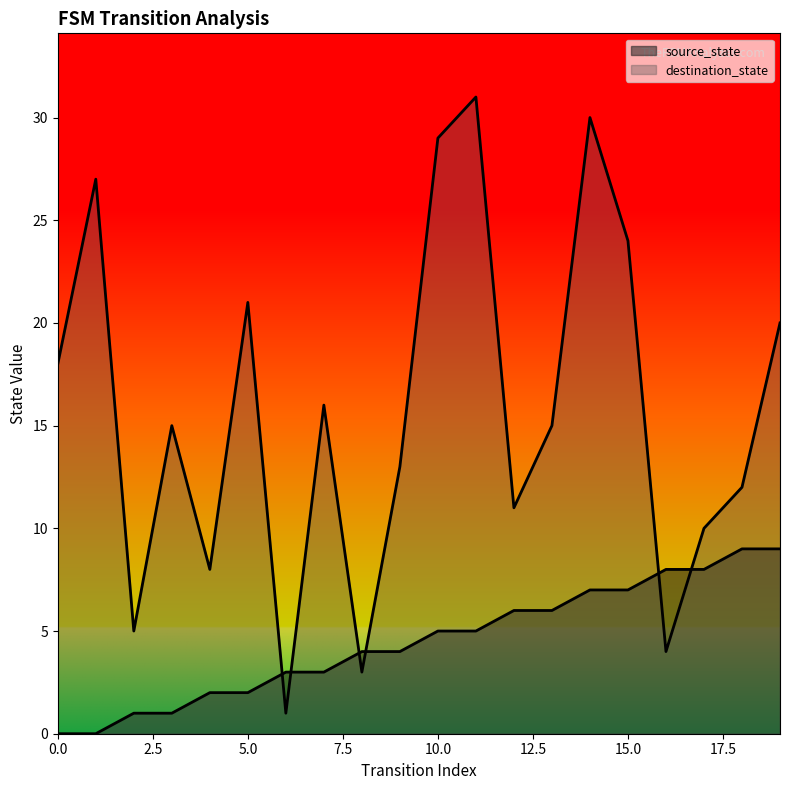

Reading right to left, transcribe all the data shown in this chart.

source_state: 9	9	8	8	7	7	6	6	5	5	4	4	3	3	2	2	1	1	0	0
destination_state: 20	12	10	4	24	30	15	11	31	29	13	3	16	1	21	8	15	5	27	18